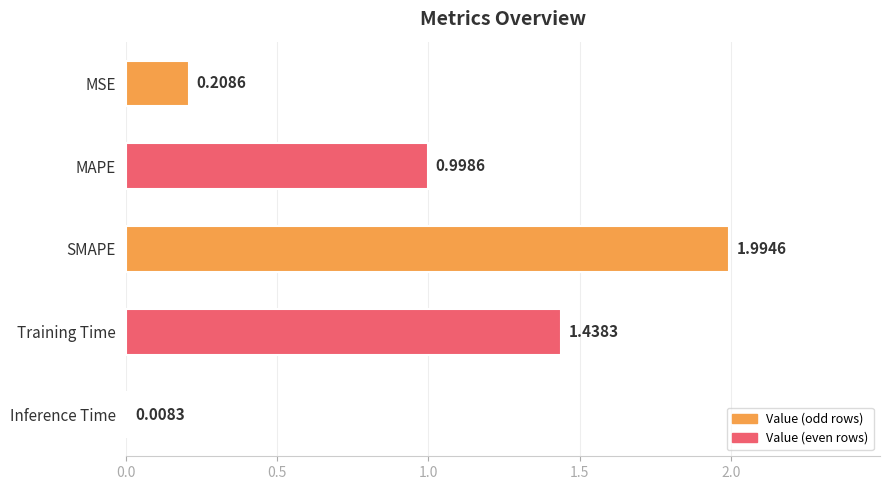

Rank the categories by value from lowest to highest.

Inference Time, MSE, MAPE, Training Time, SMAPE